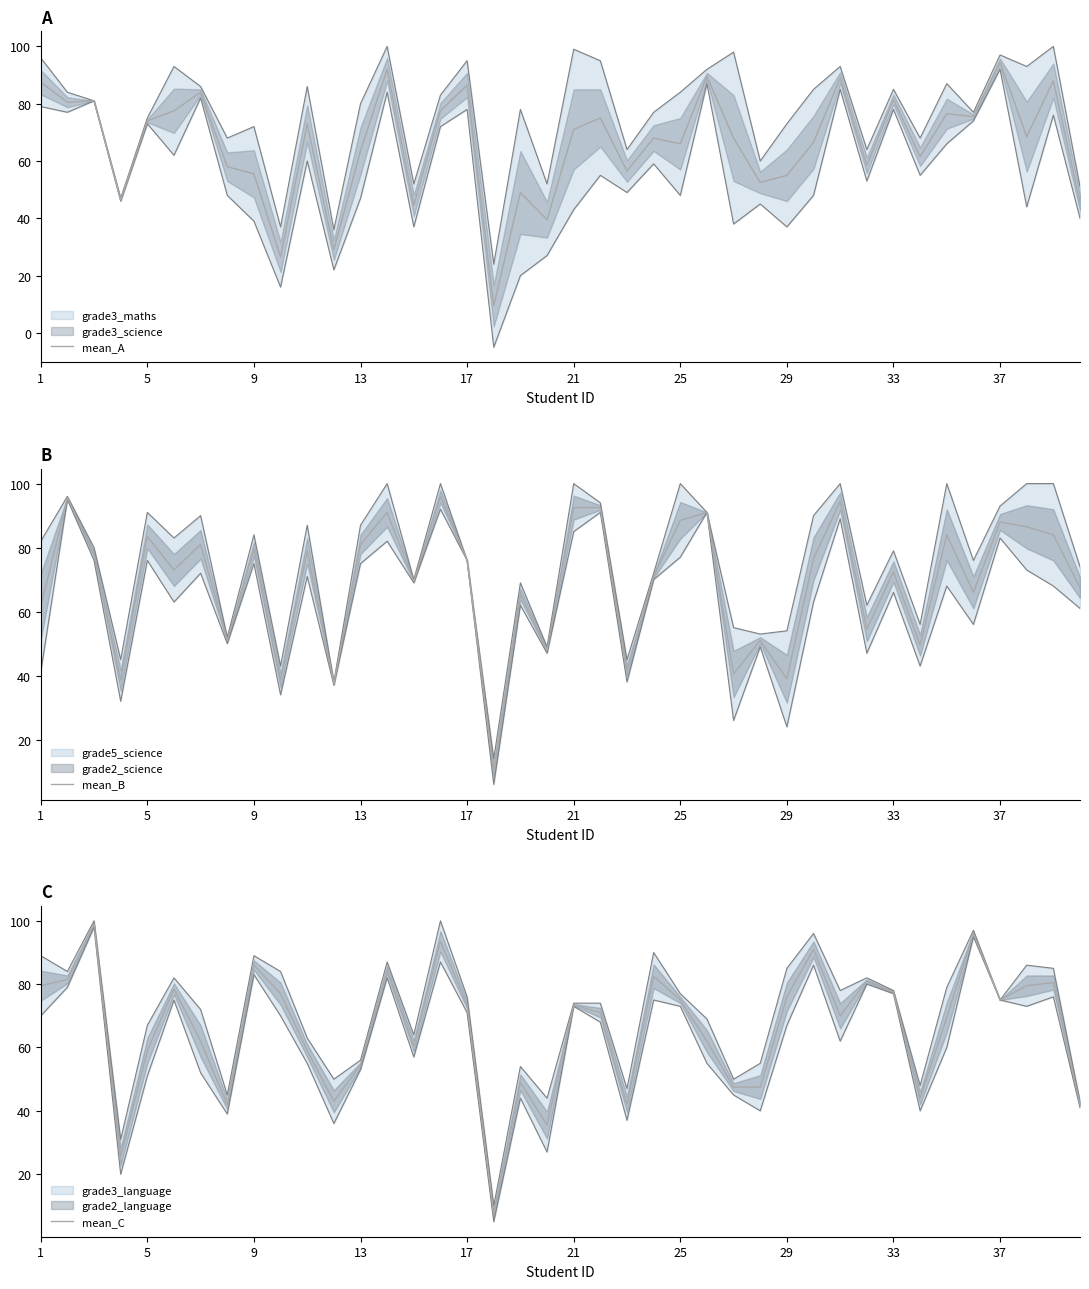

What is the spread (max minus min) of values at 26?

27.5